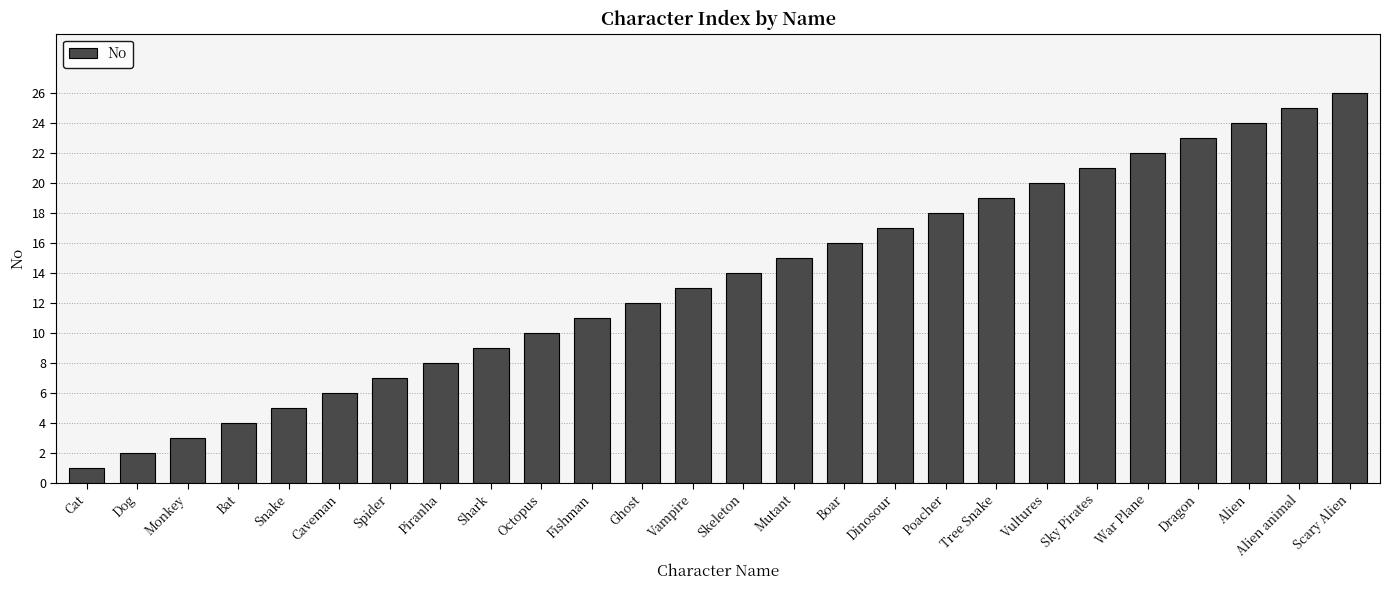

True or false: the data shows 5 at Snake.

True